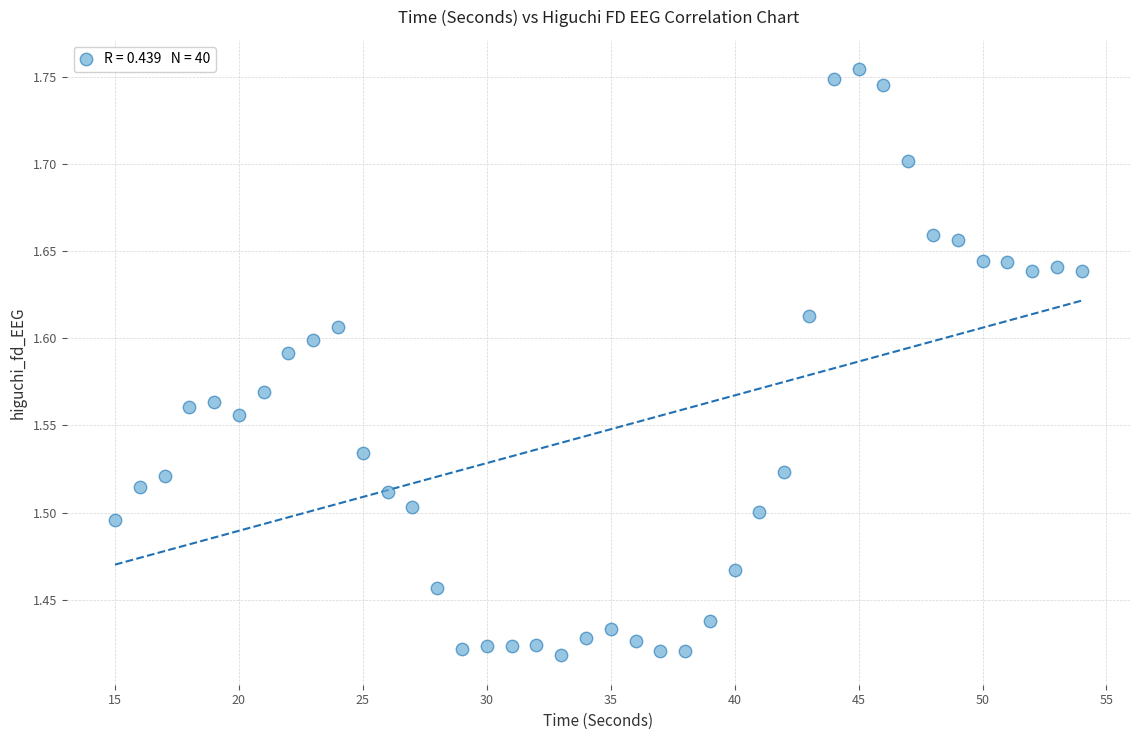

What is the range of X values (max minus min)?

39.0